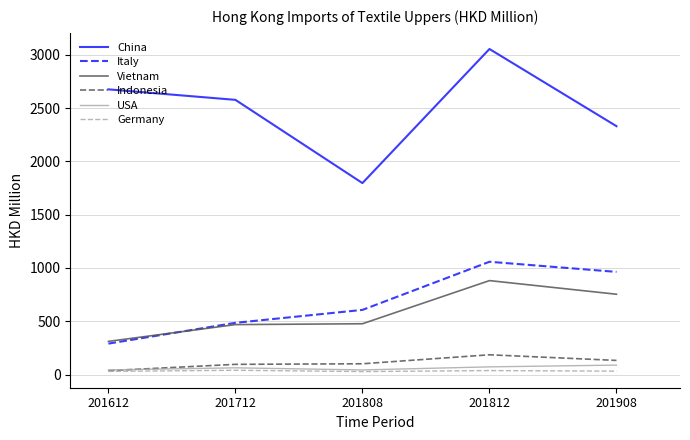

At which label is China closest to 2425?

201908